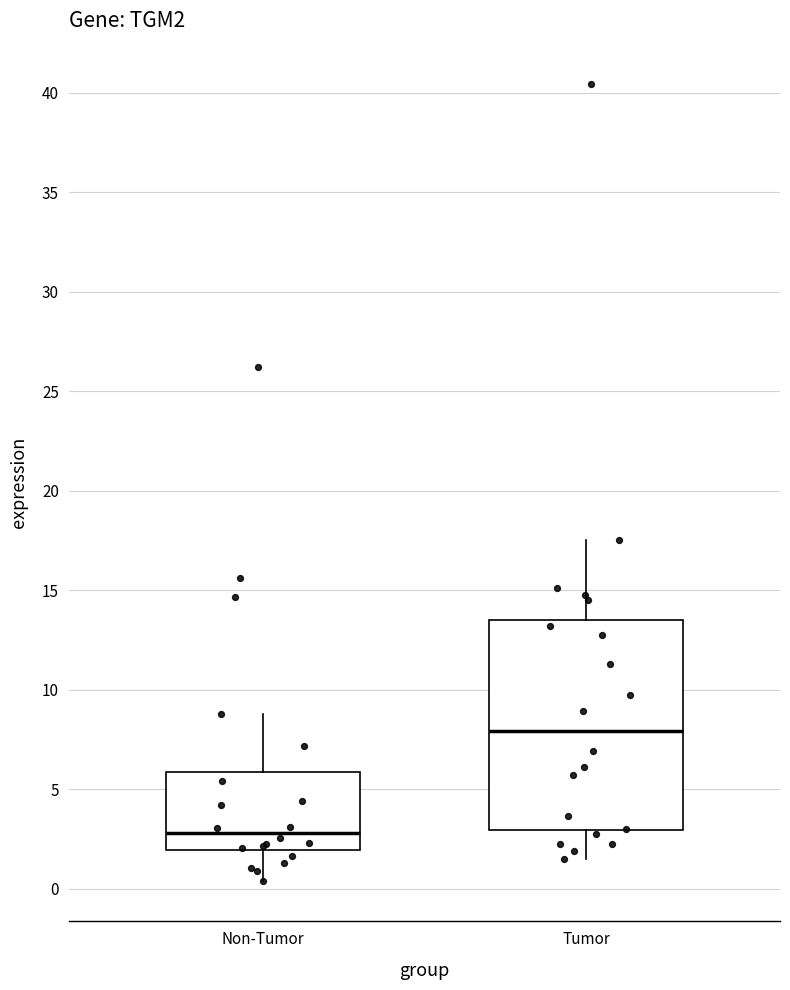

Comparing the boxes themselves (not the whiskers), which one is the tallest?

Tumor